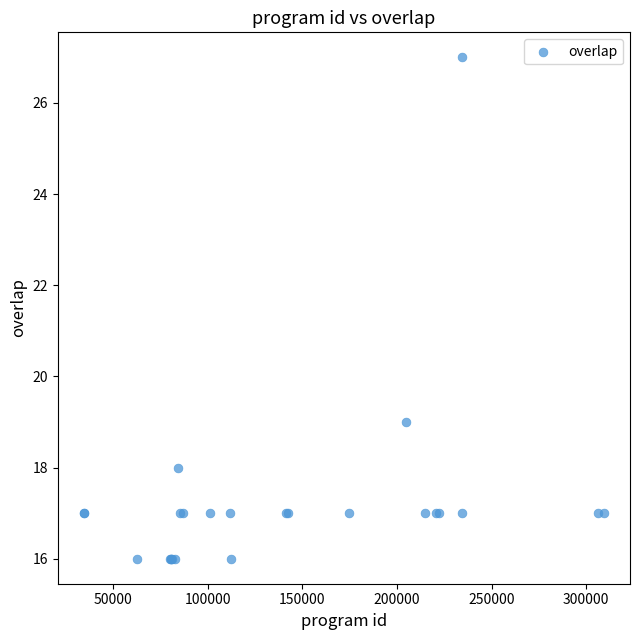

What Y value in the scatter plot is closest to 21?

19